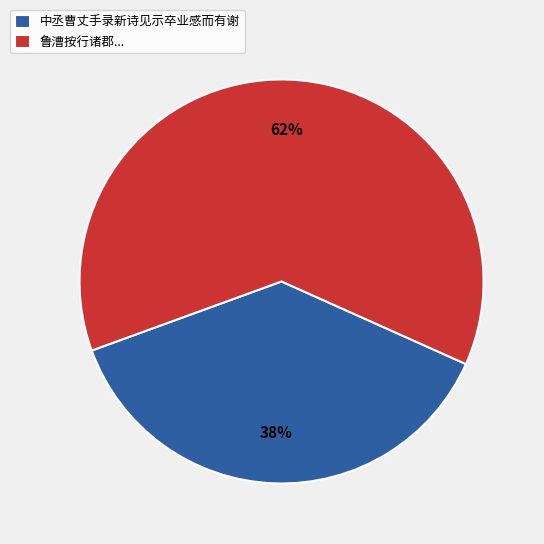

Rank the categories by value from highest to lowest.

鲁漕按行诸郡..., 中丞曹丈手录新诗见示卒业感而有谢